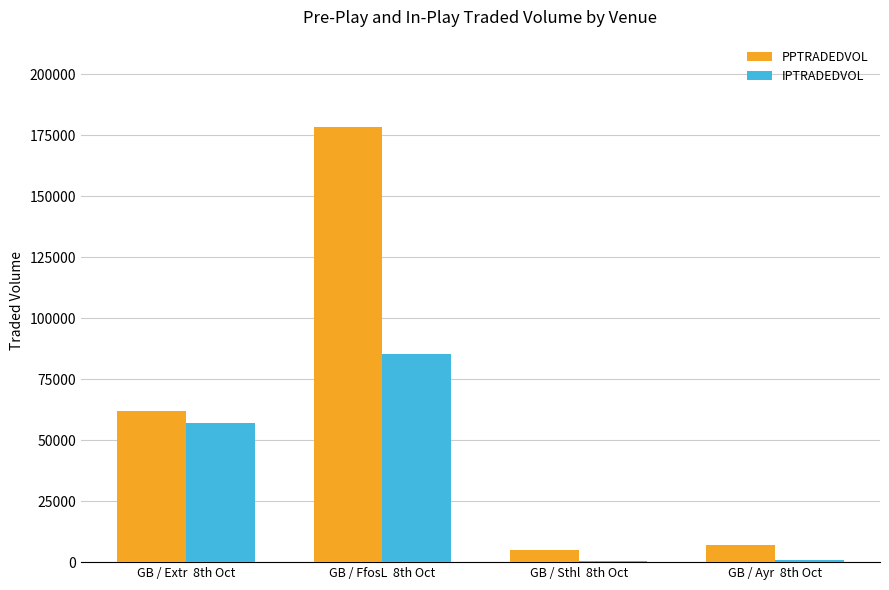

What is the maximum value for IPTRADEDVOL?

85427.8